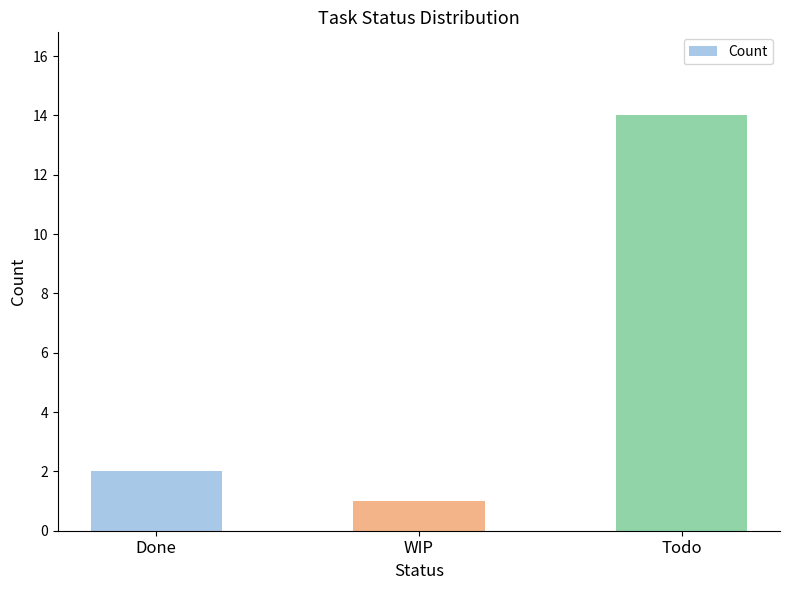

What is the sum of the values at Todo and Done?

16